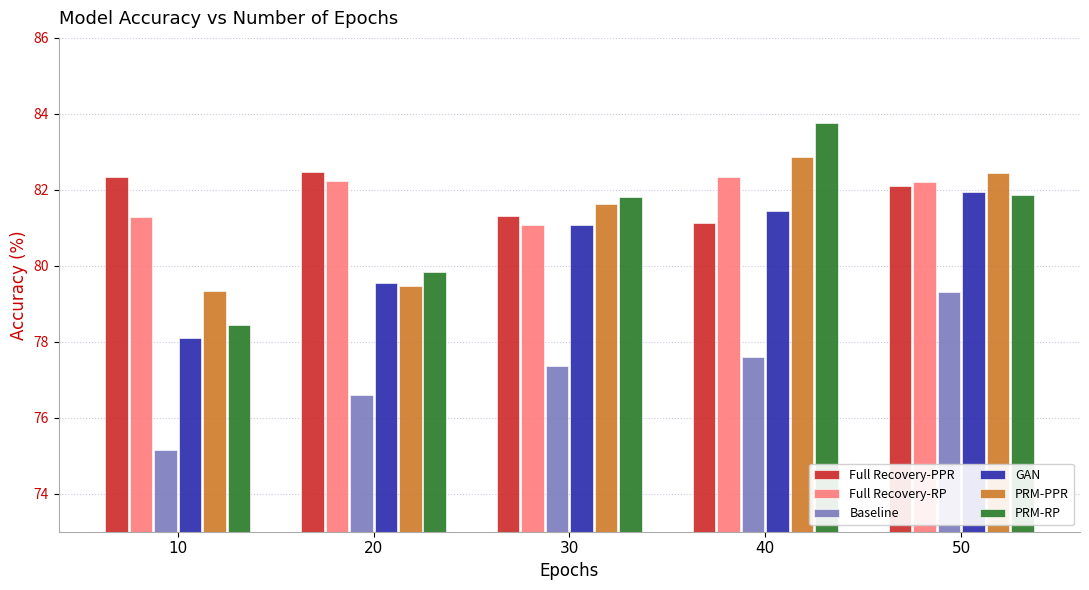

What is the sum of the GAN values at 10 and 30?

159.2